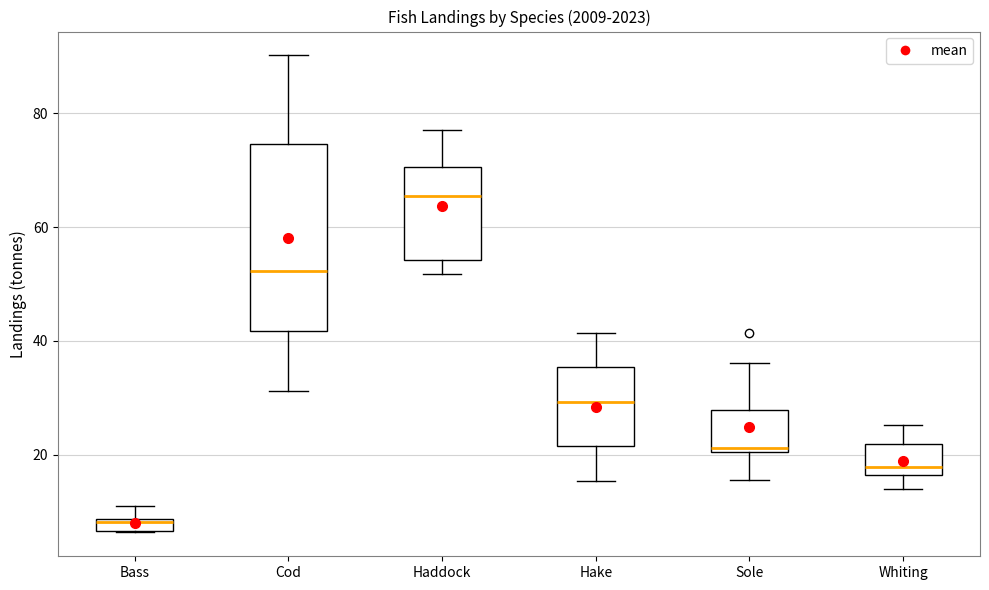

Where does the upper whisker of the box for Bass end on the y-axis? The values are not printed on the chart, so give them approximately, as read against the axis.

12